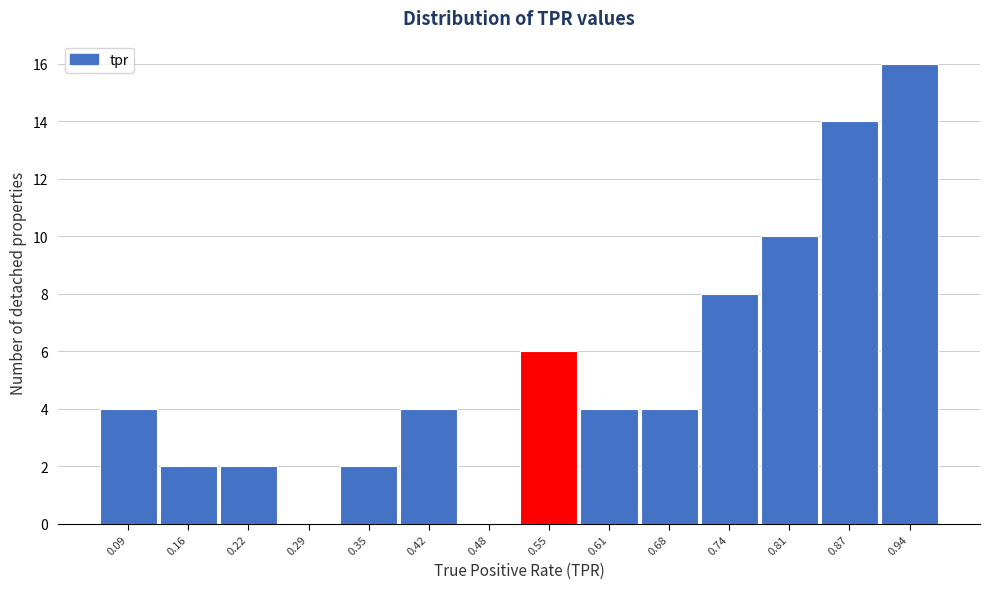

Reading right to left, transcribe all the data shown in this chart.

0.94=16	0.87=14	0.81=10	0.74=8	0.68=4	0.61=4	0.55=6	0.48=0	0.42=4	0.35=2	0.29=0	0.22=2	0.16=2	0.09=4